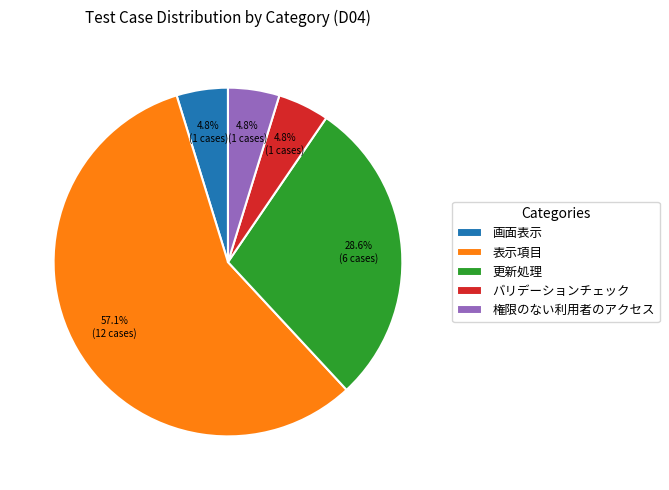

To the nearest percent, what is the difference between the largest and smallest slice percentages?

52%